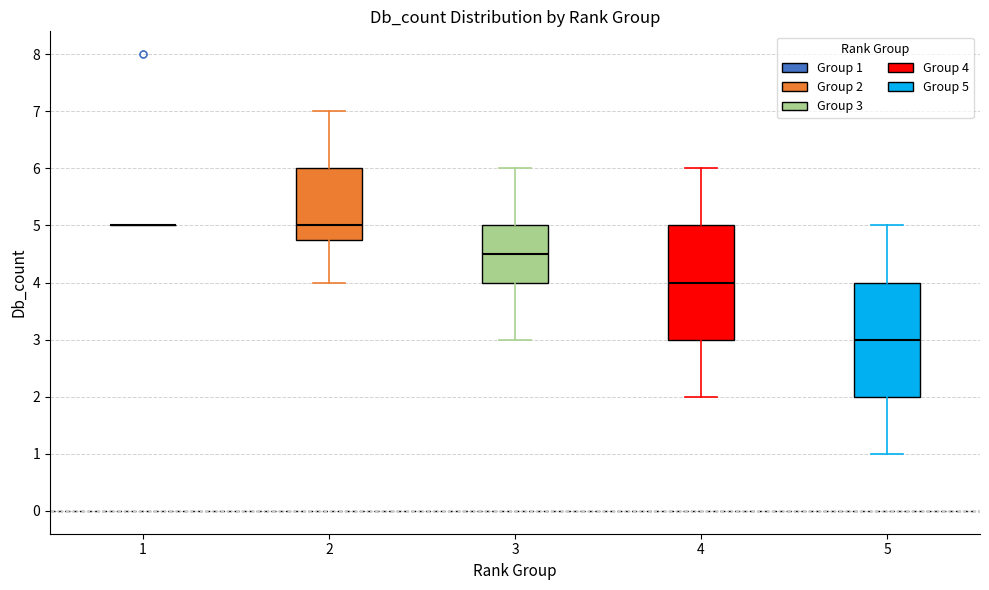

Reading left to right, read every box against the y-axis: the position of its median line, the range the box covers, and the ends of its whiskers. The values are not printed on the chart, so give them approximately, as read against the axis.

1: box collapsed to a line at 5.0, whiskers 5.0 to 5.0
2: median 5.0, box 4.8 to 6.0, whiskers 4.0 to 7.0
3: median 4.5, box 4.0 to 5.0, whiskers 3.0 to 6.0
4: median 4.0, box 3.0 to 5.0, whiskers 2.0 to 6.0
5: median 3.0, box 2.0 to 4.0, whiskers 1.0 to 5.0